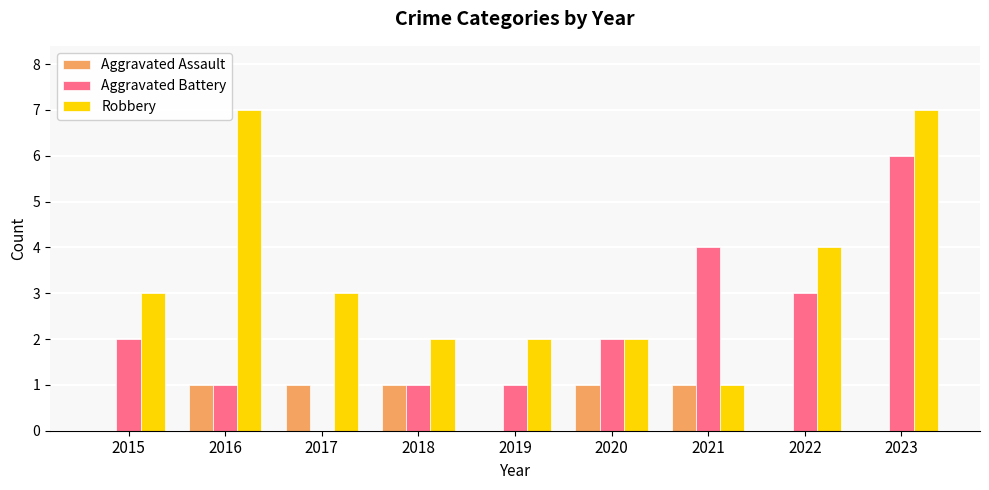

What is the total value across all series at 2018?

4